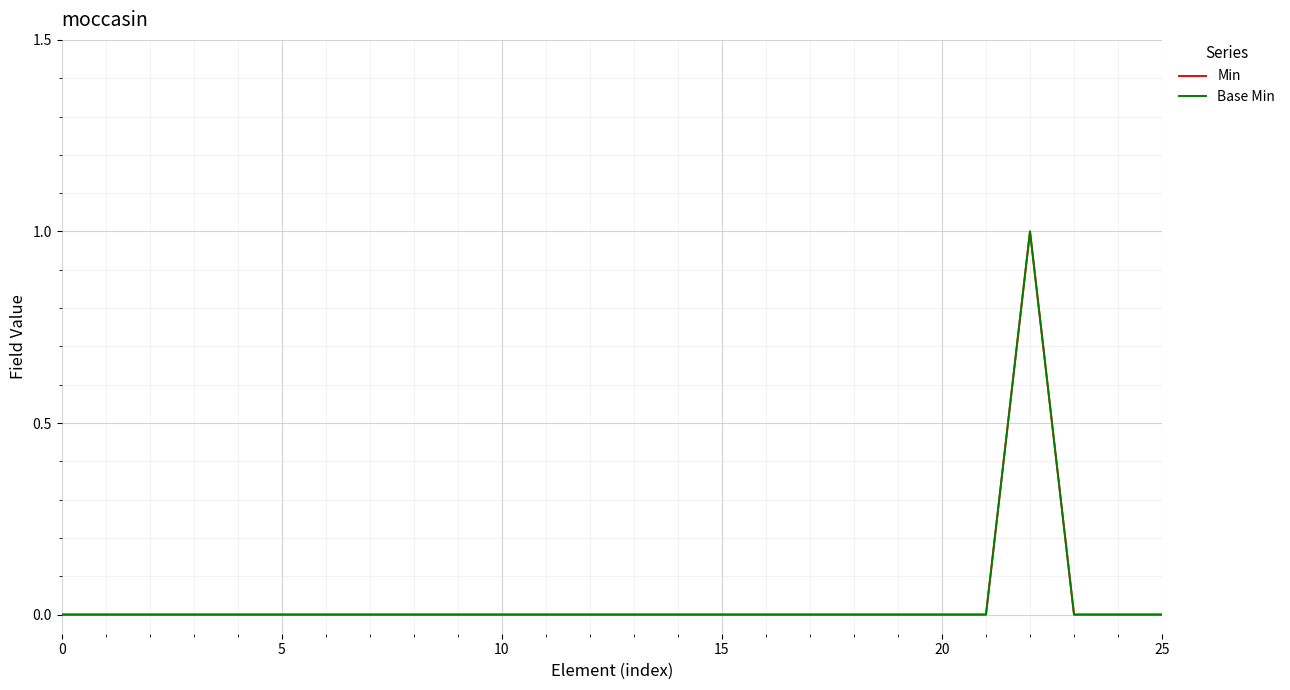

What is the maximum value shown in the chart?

1